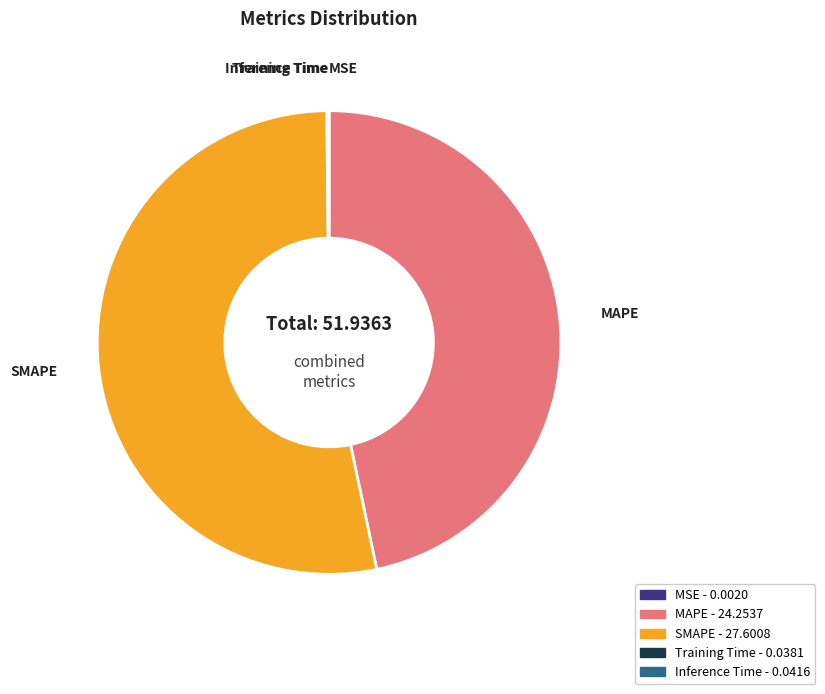

What is the majority slice?

SMAPE